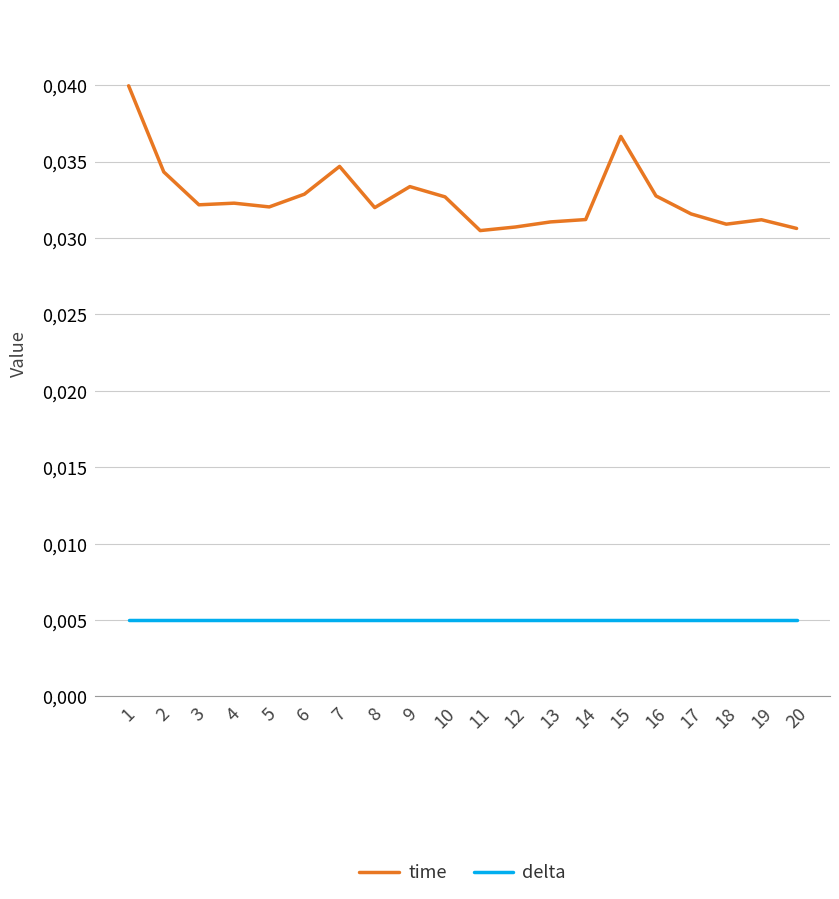

The delta series shows 0.0 at 1. True or false?

True